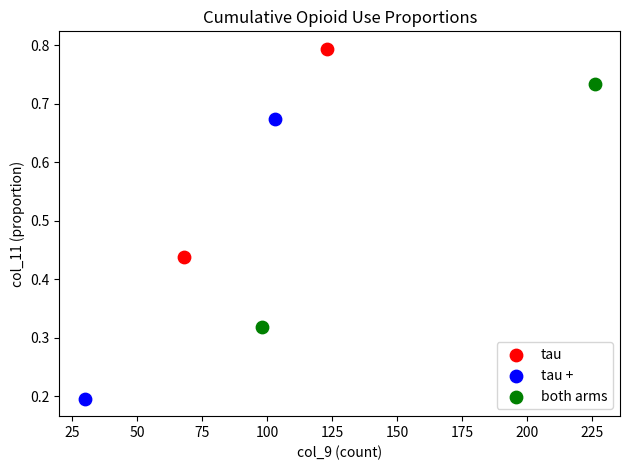

Which series has the largest Y range (max minus min)?

tau +